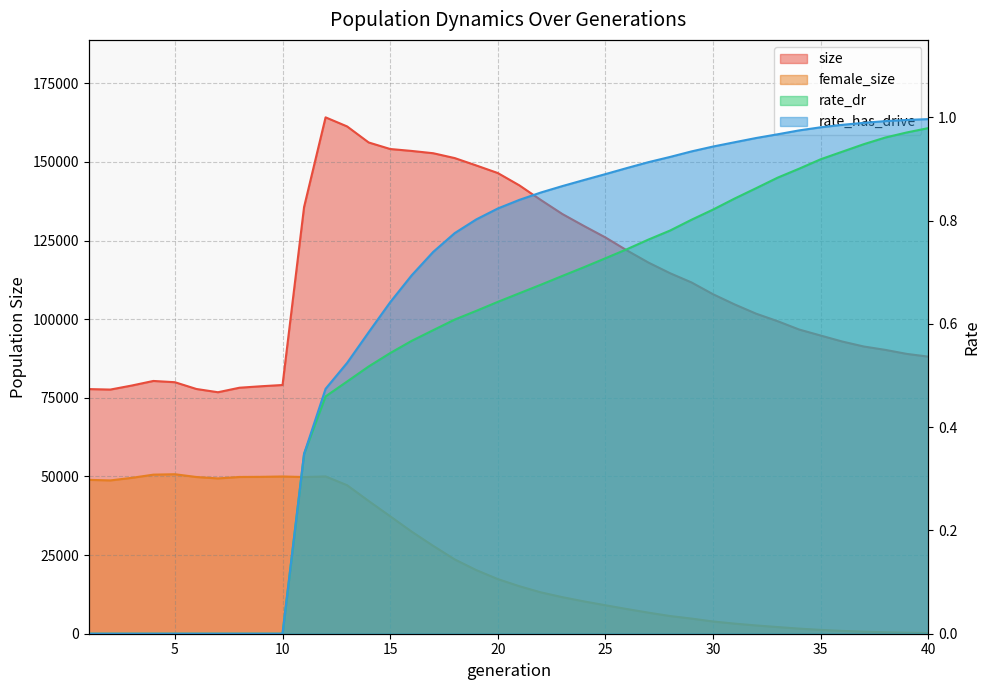

How many series are shown in this chart?

4